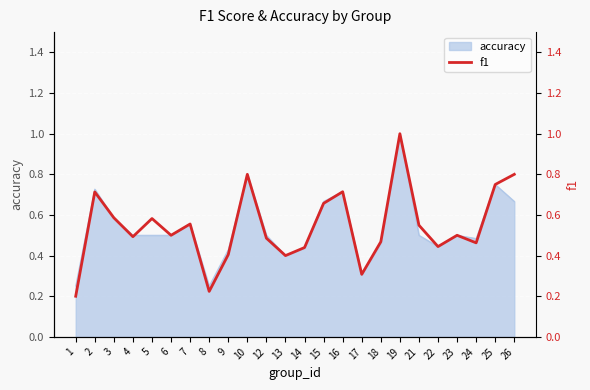

What value does the data have at 3?

0.6